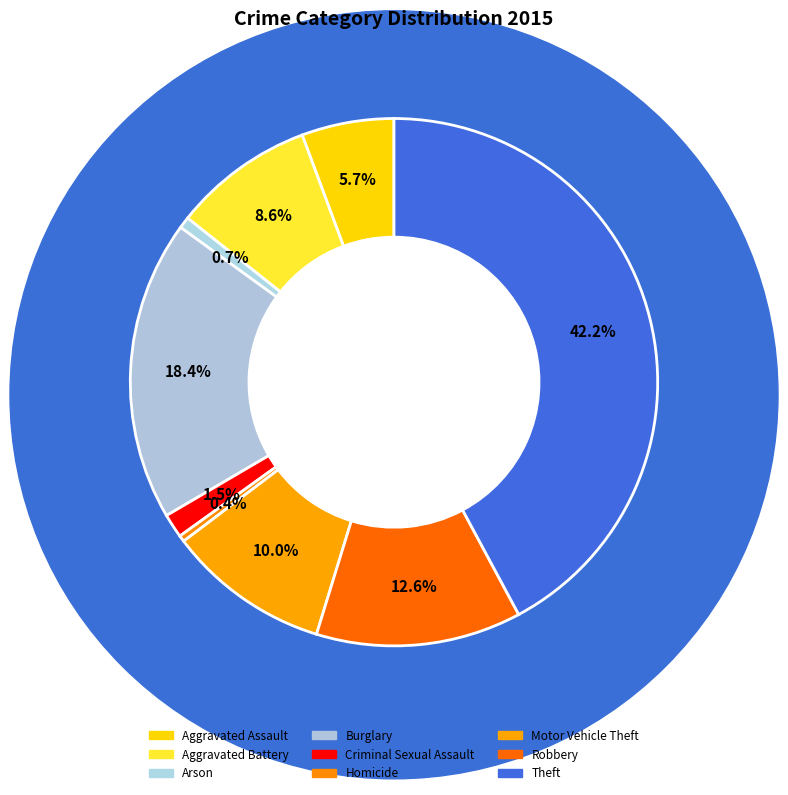

Which has a higher value, Motor Vehicle Theft or Criminal Sexual Assault?

Motor Vehicle Theft